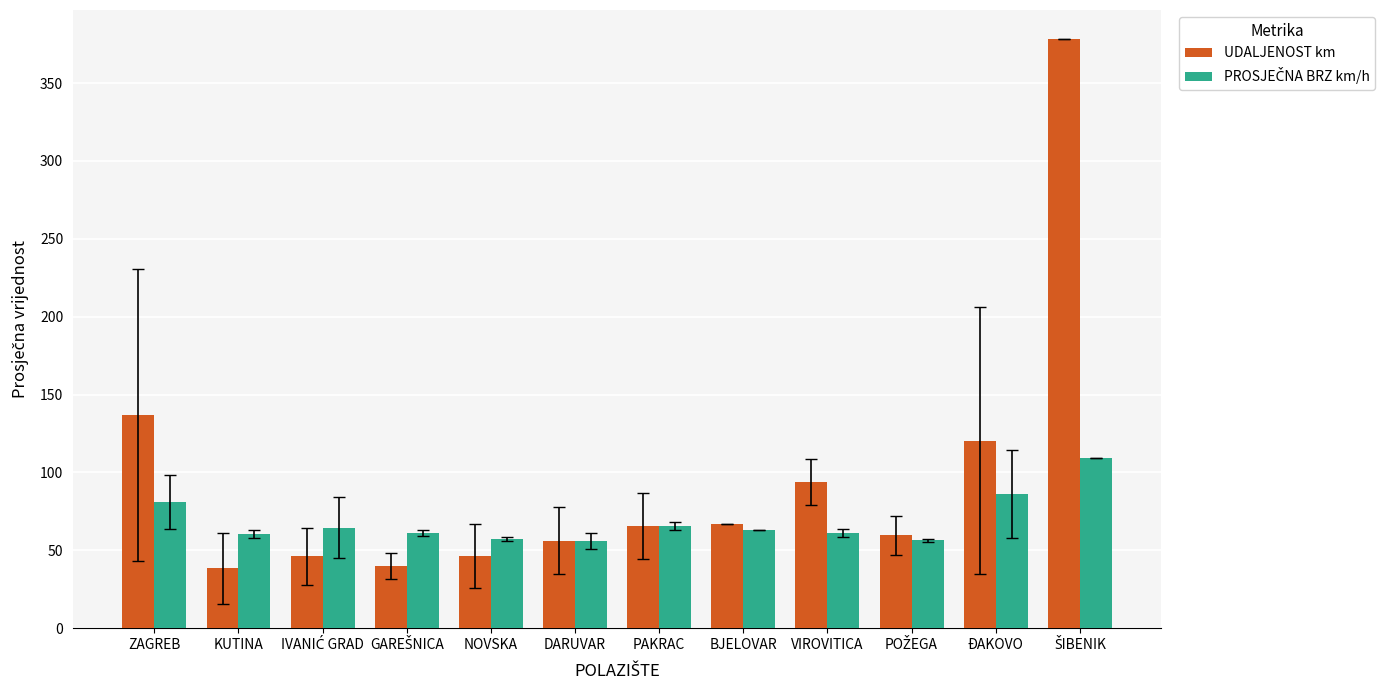

Which series has the largest range (max minus min)?

UDALJENOST km